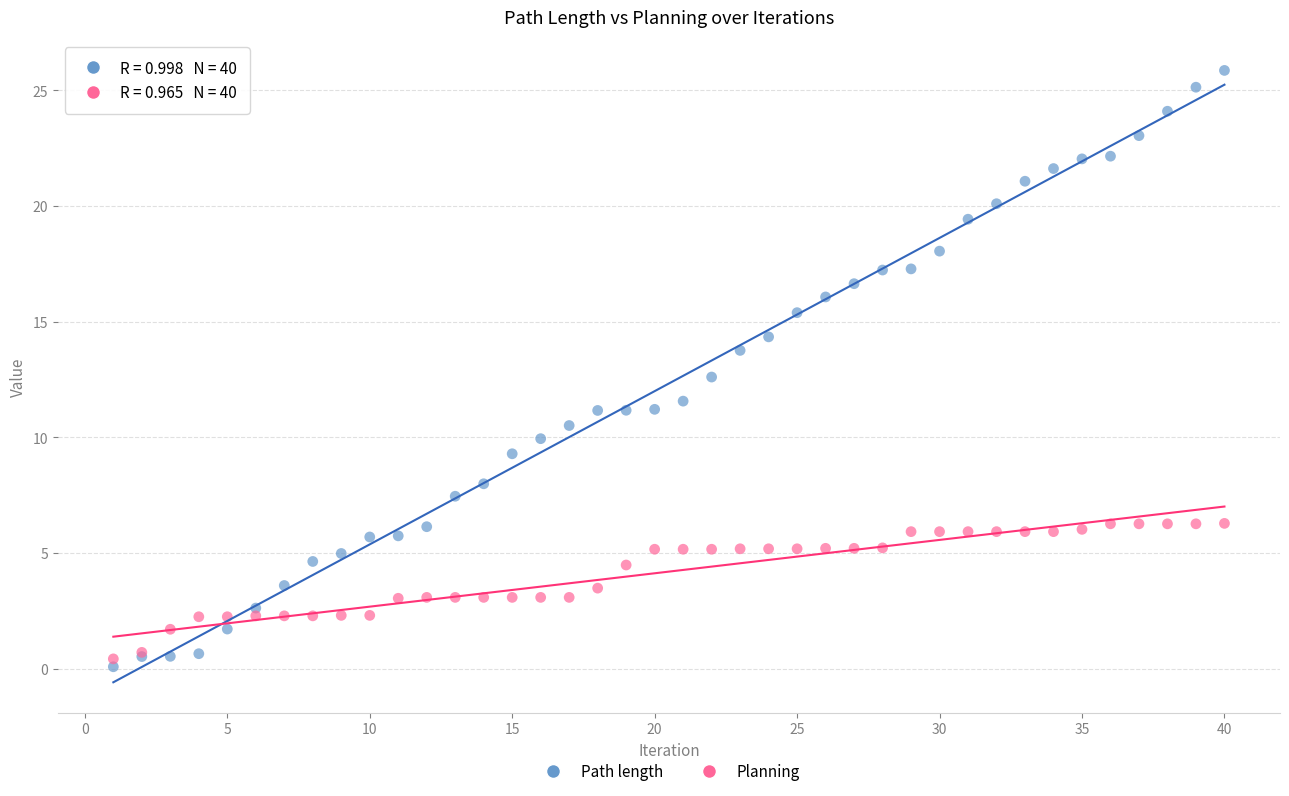

What are all the series names shown in the legend?

Path length, Planning